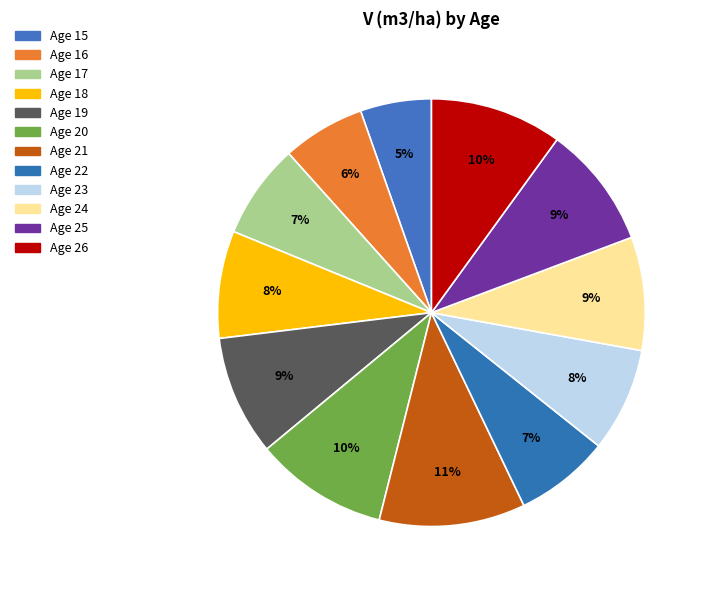

How many segments does this pie chart have?

12